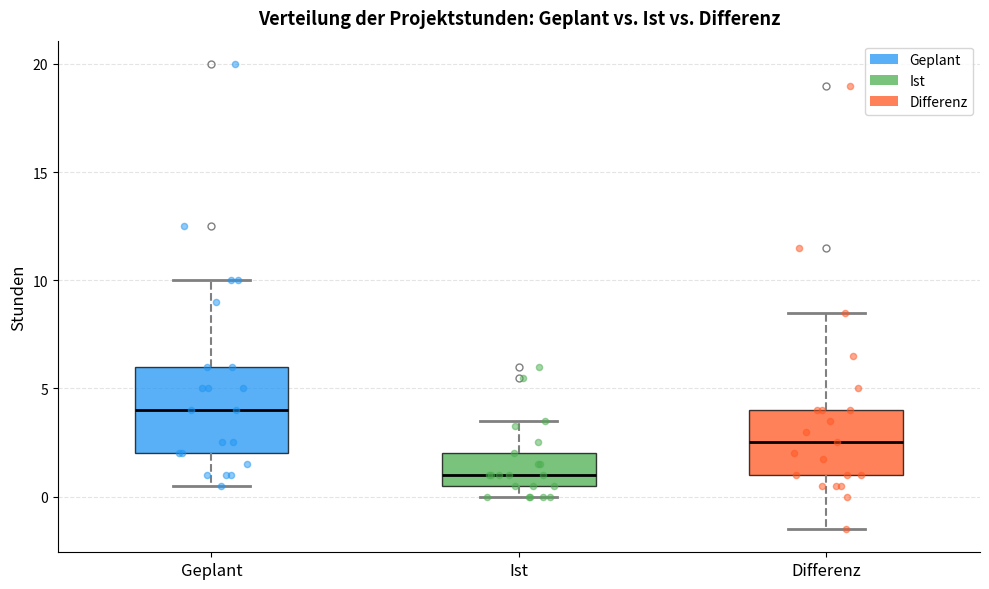

Reading left to right, transcribe this box plot: for each box, give where its median line is, the range the box spans, and where its two whiskers end, as read against the y-axis. The values are not printed on the chart, so give them approximately, as read against the axis.

Geplant: median 4.0, box 2.0 to 6.0, whiskers 0.5 to 10.0
Ist: median 1.0, box 0.5 to 2.0, whiskers 0.0 to 3.5
Differenz: median 2.5, box 1.0 to 4.0, whiskers -1.5 to 8.5